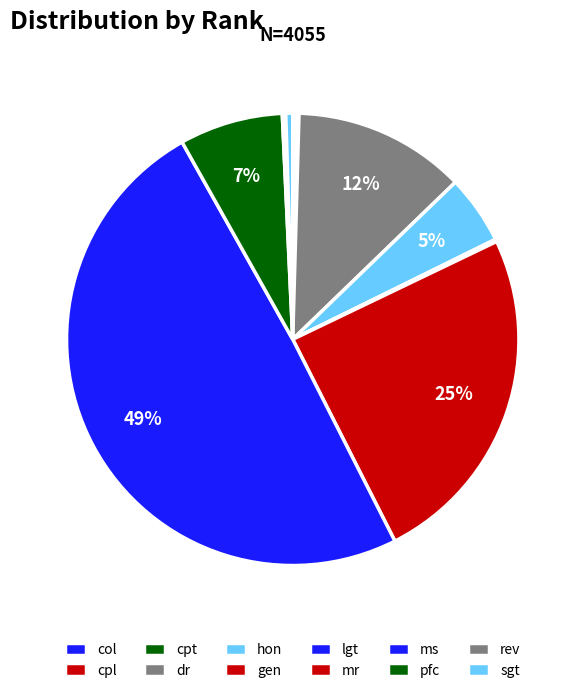

Between dr and col, which is larger?

dr